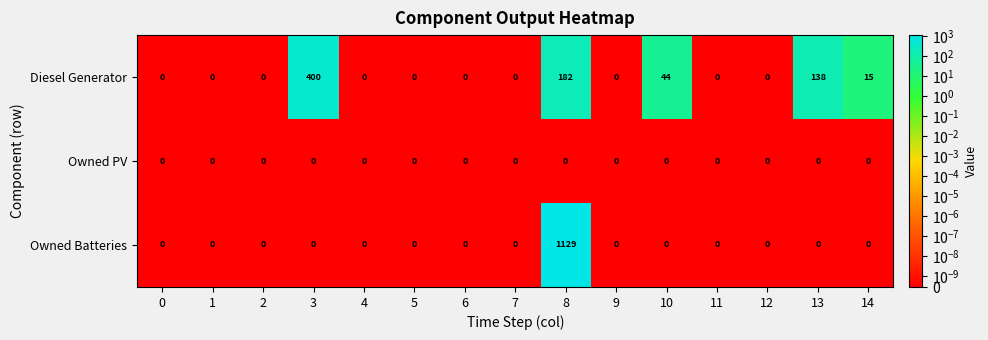

What is the difference between the second highest and second lowest values in the Diesel Generator series?

182